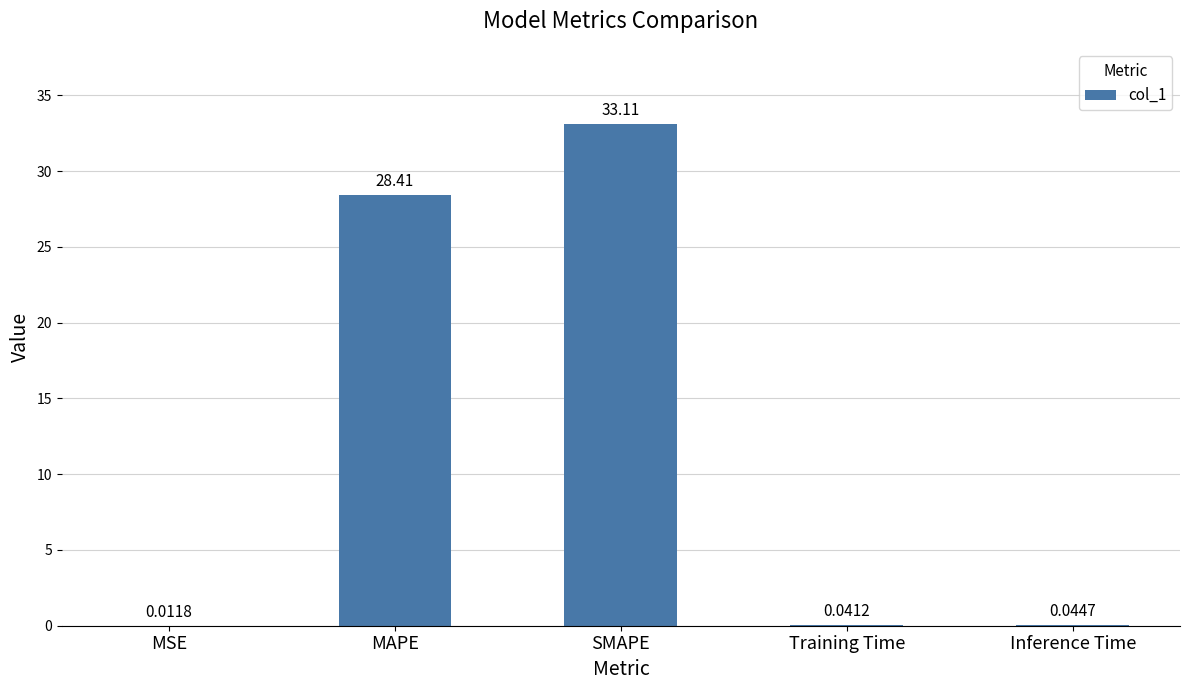

At which label is the value closest to 16?

MAPE